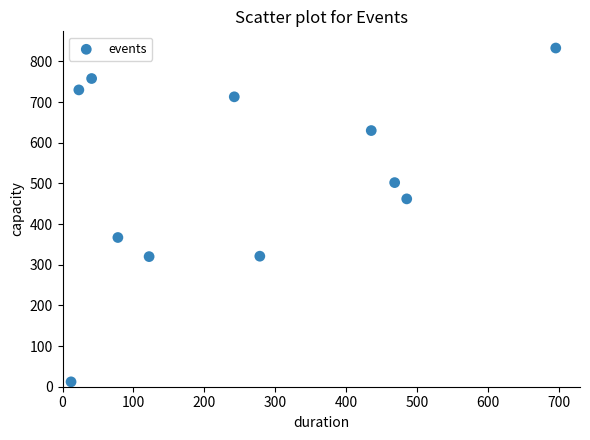

What is the average Y value?

513